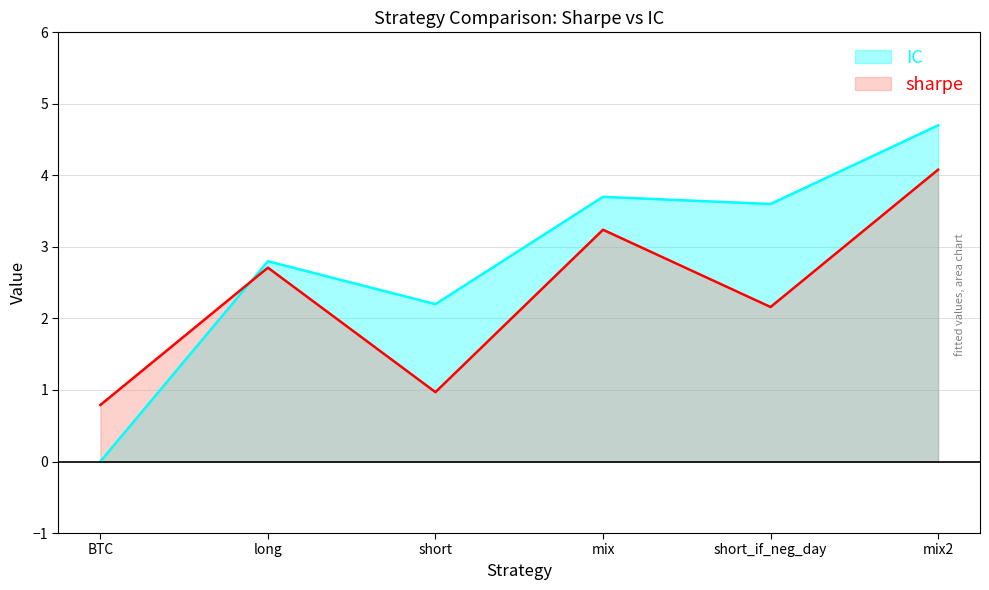

Does the chart have visible grid lines?

Yes